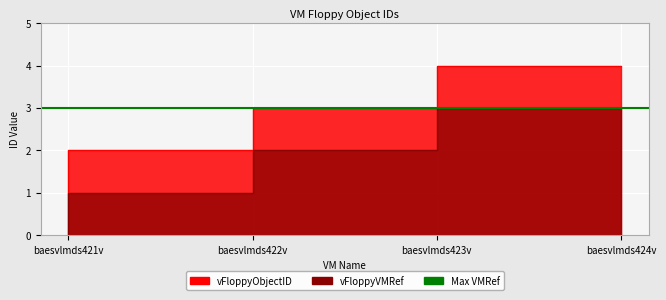

At which category is the sum across all series the highest?

baesvlmds424v